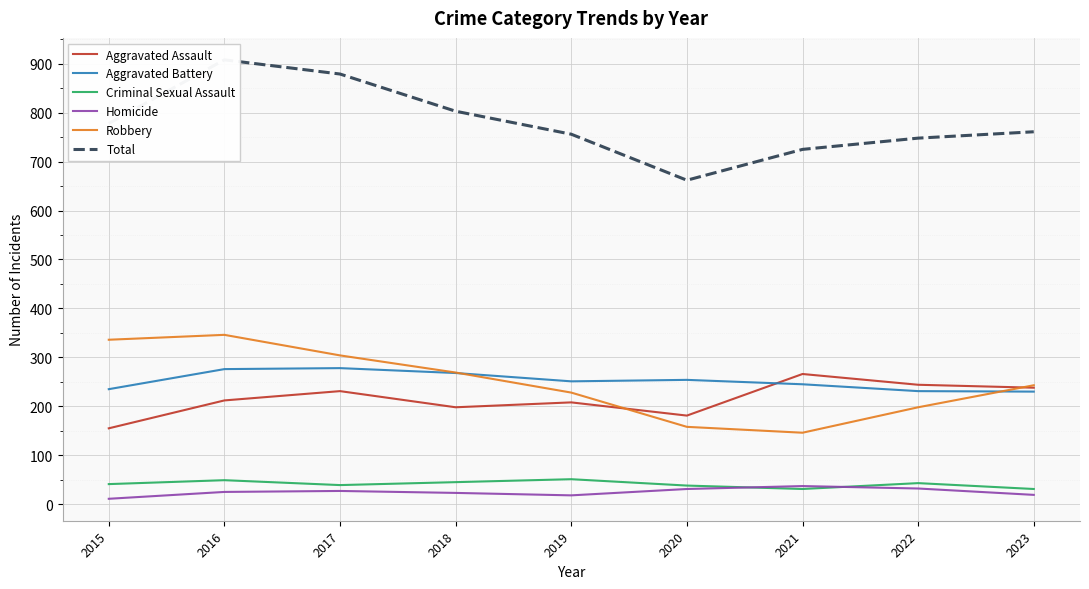

What is the average value of the Total series?

780